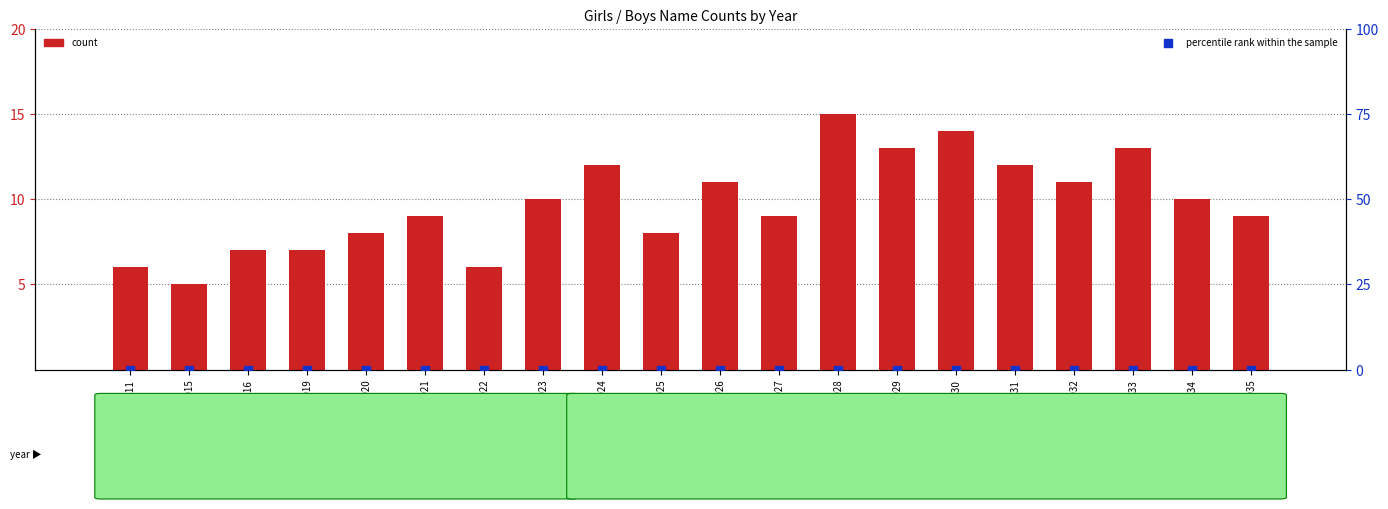

Which series has the largest total across all categories?

count